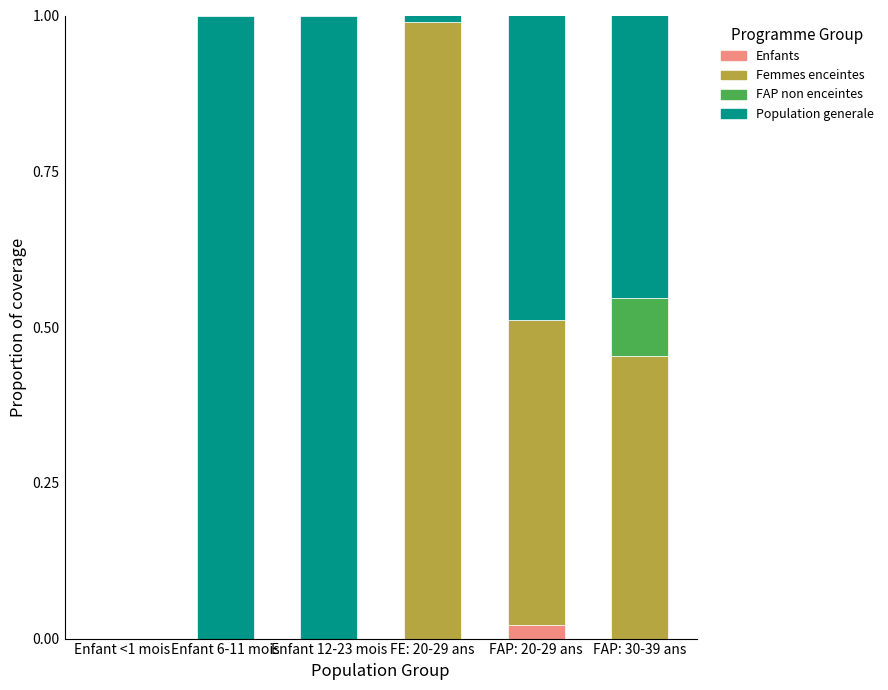

The Enfants series shows 0.0 at FAP: 20-29 ans. True or false?

True